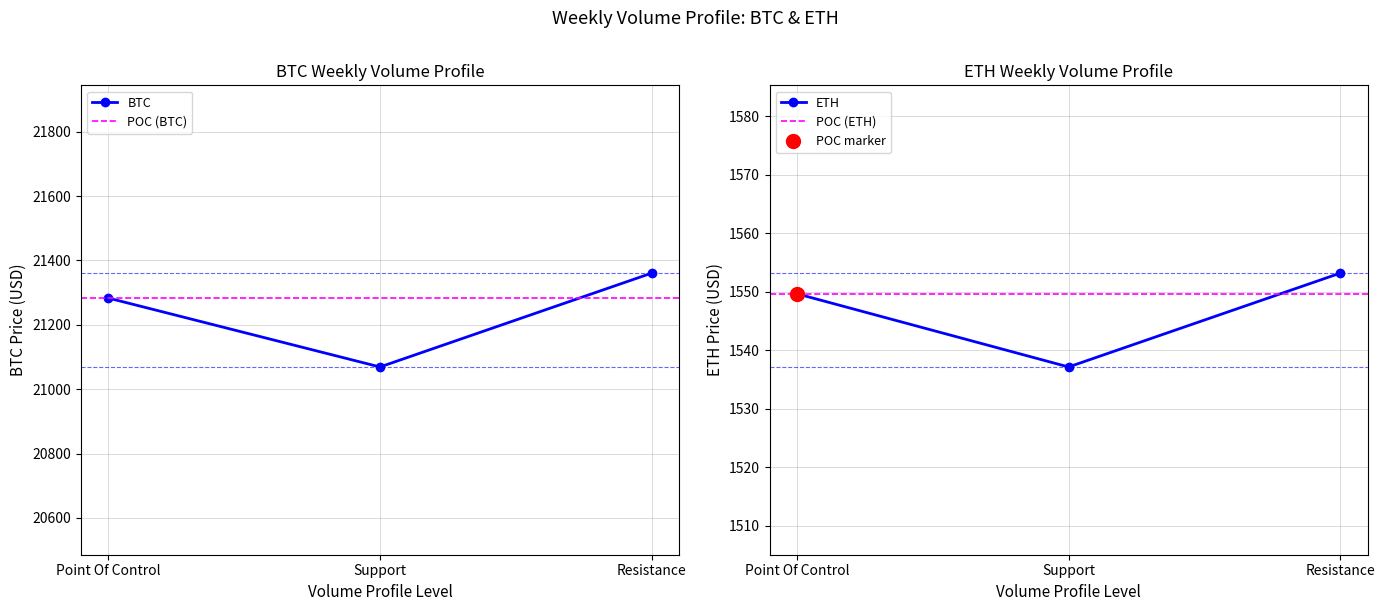

List the series in order of their overall mean, lowest first.

ETH, BTC